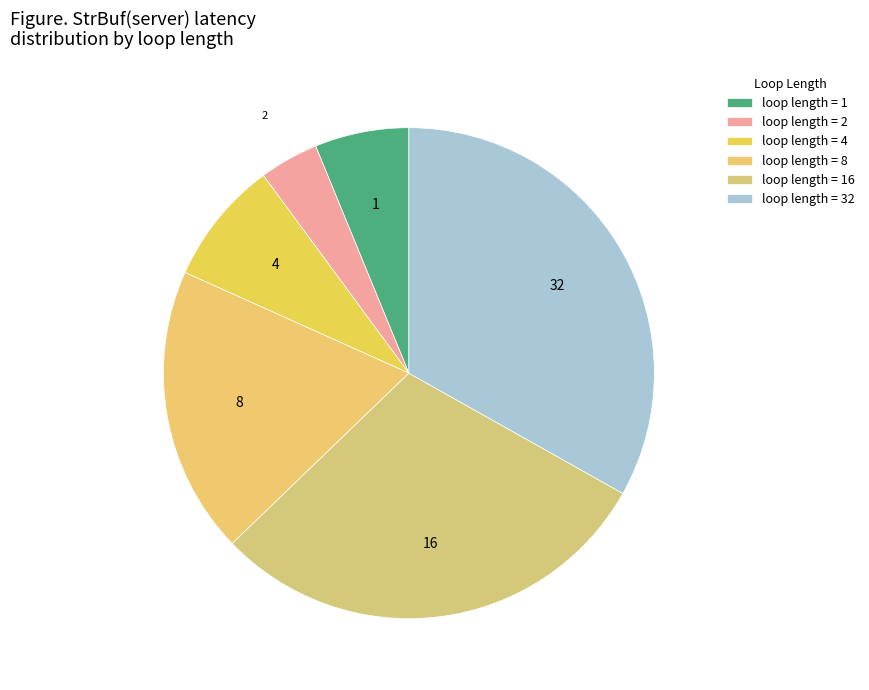

Combined, do 2 and 4 account for over 50%?

No